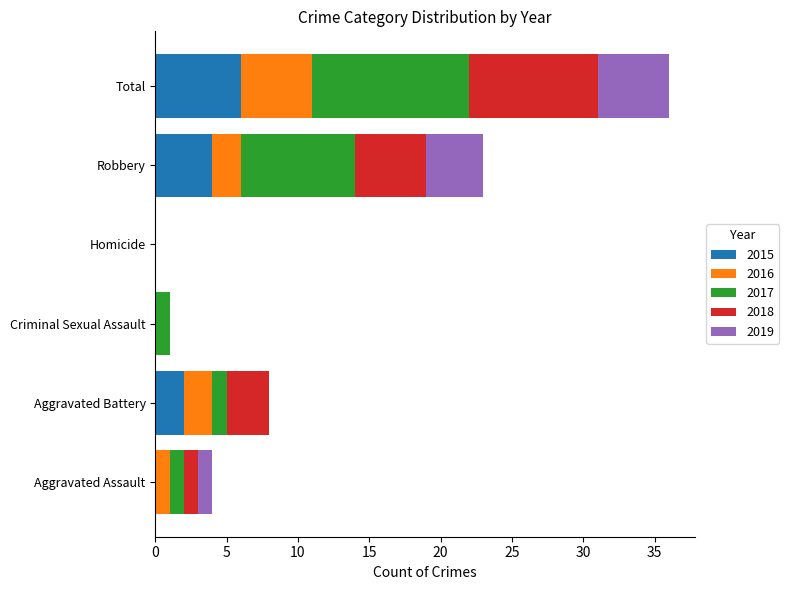

At which label does 2015 reach its peak?

Total